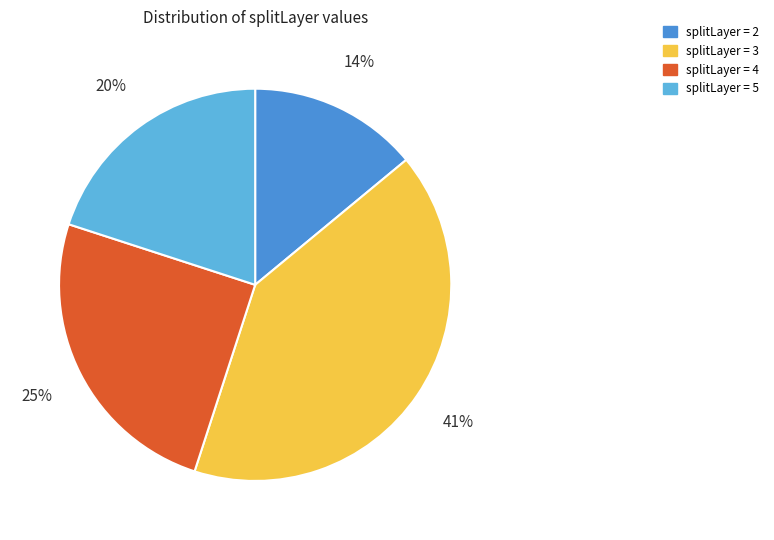

Count the number of slices in the pie.

4